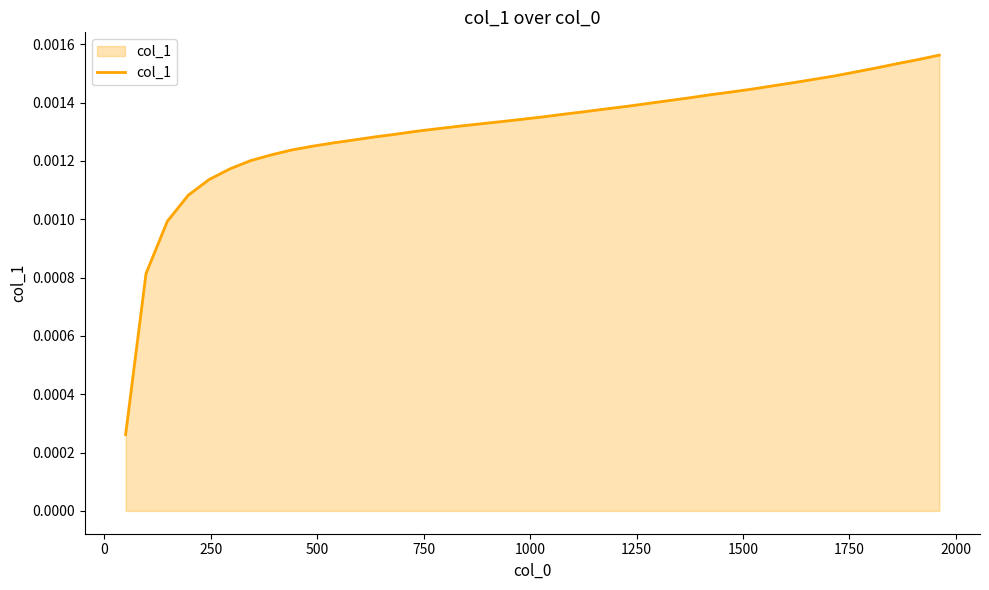

Is this an area chart (filled region under the line)?

Yes